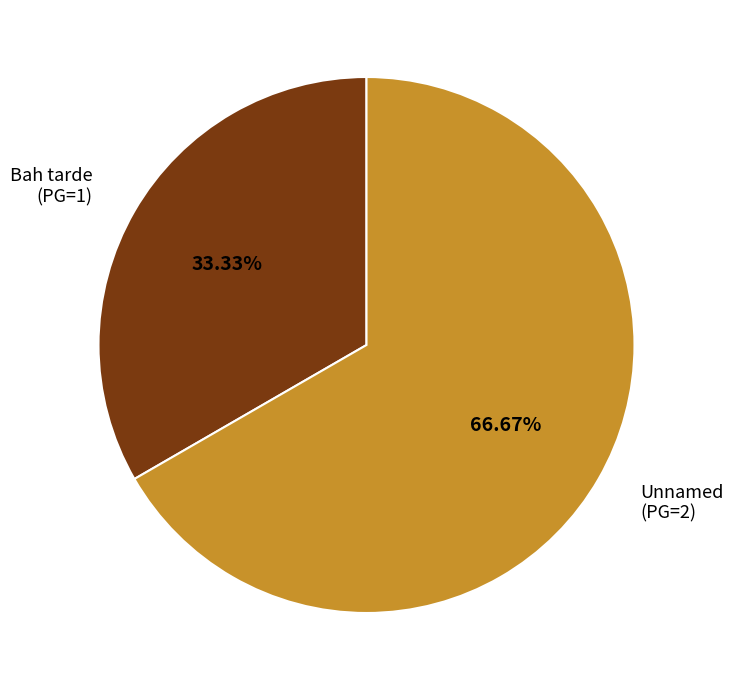

Is there any slice that represents more than half of the pie?

Yes